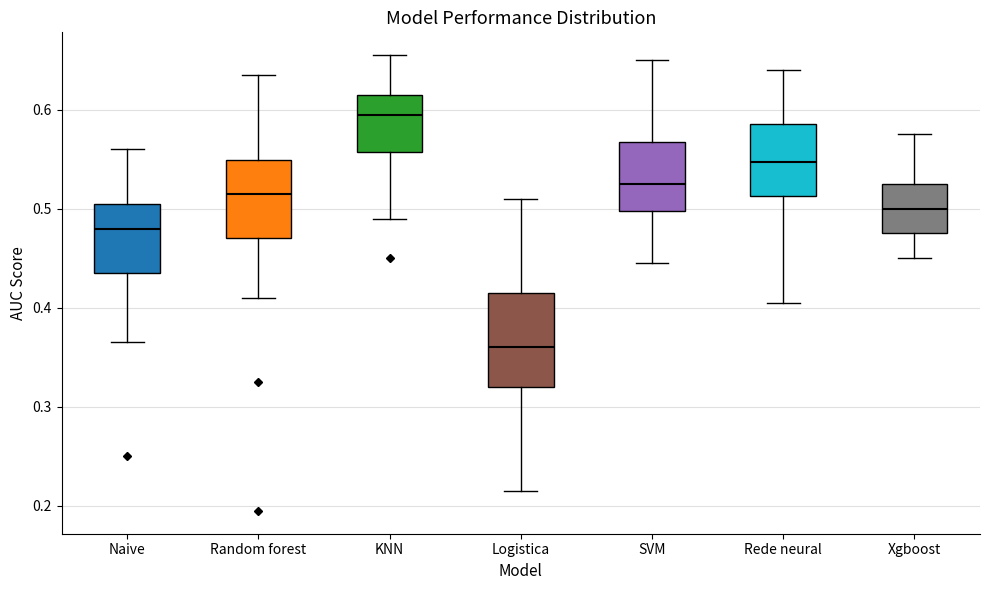

Reading left to right, read every box against the y-axis: the position of its median line, the range the box covers, and the ends of its whiskers. The values are not printed on the chart, so give them approximately, as read against the axis.

Naive: median 0.48, box 0.44 to 0.51, whiskers 0.37 to 0.56
Random forest: median 0.52, box 0.47 to 0.55, whiskers 0.41 to 0.64
KNN: median 0.60, box 0.56 to 0.62, whiskers 0.49 to 0.66
Logistica: median 0.36, box 0.32 to 0.42, whiskers 0.22 to 0.51
SVM: median 0.53, box 0.50 to 0.57, whiskers 0.45 to 0.65
Rede neural: median 0.55, box 0.51 to 0.59, whiskers 0.41 to 0.64
Xgboost: median 0.50, box 0.48 to 0.53, whiskers 0.45 to 0.58